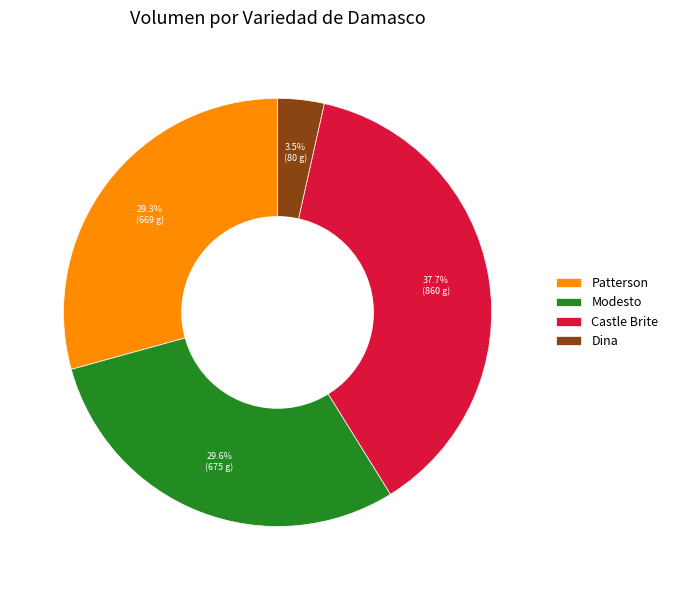

Which has a higher value, Dina or Modesto?

Modesto